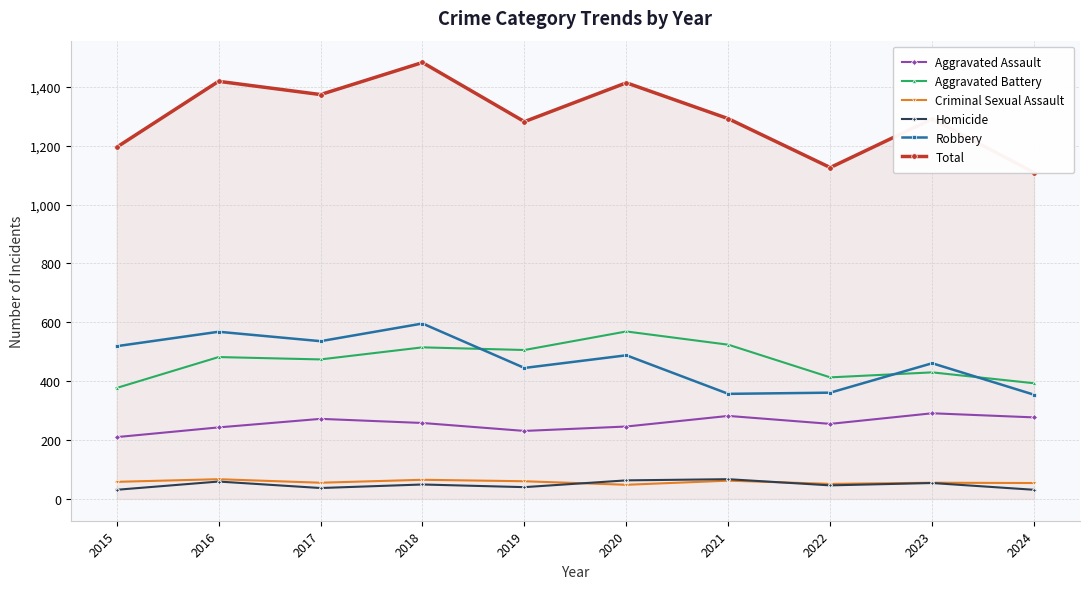

Which series has the widest spread of values?

Total